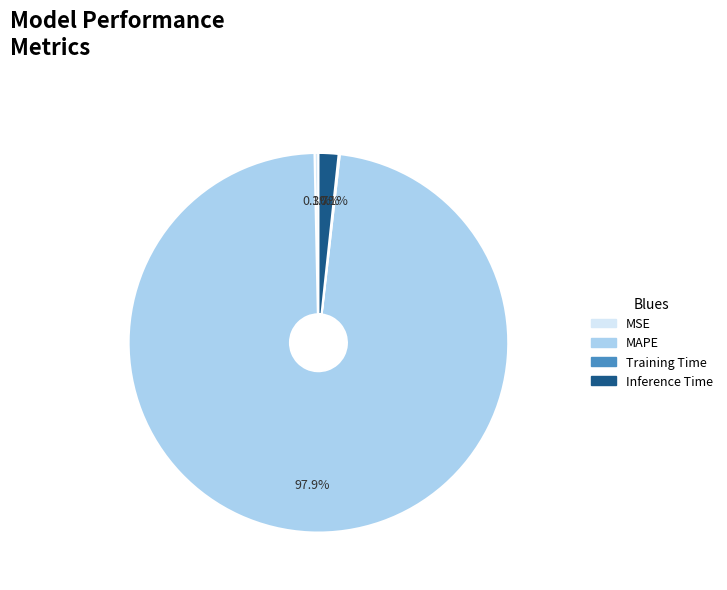

The MAPE slice represents 98% of the pie. True or false?

True